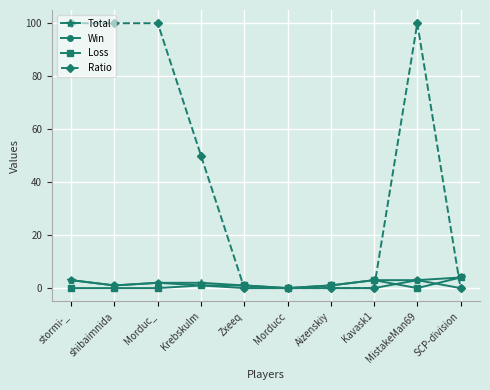

What is the difference between the maximum and minimum values in the Loss series?

4